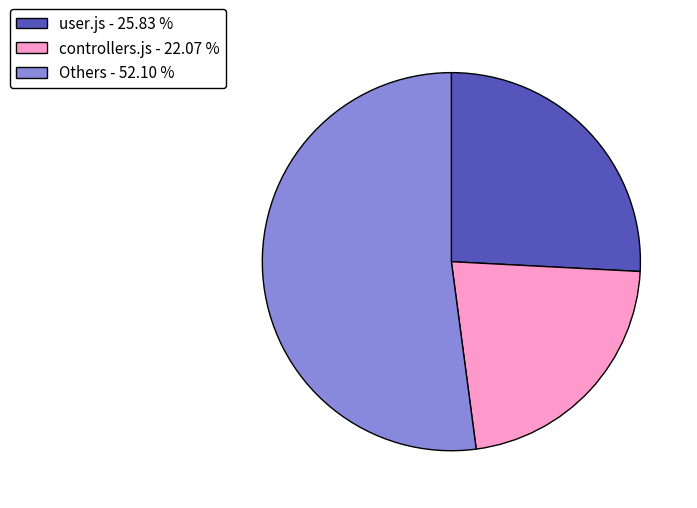

Rank the categories by value from highest to lowest.

Others - 52.10 %, user.js - 25.83 %, controllers.js - 22.07 %